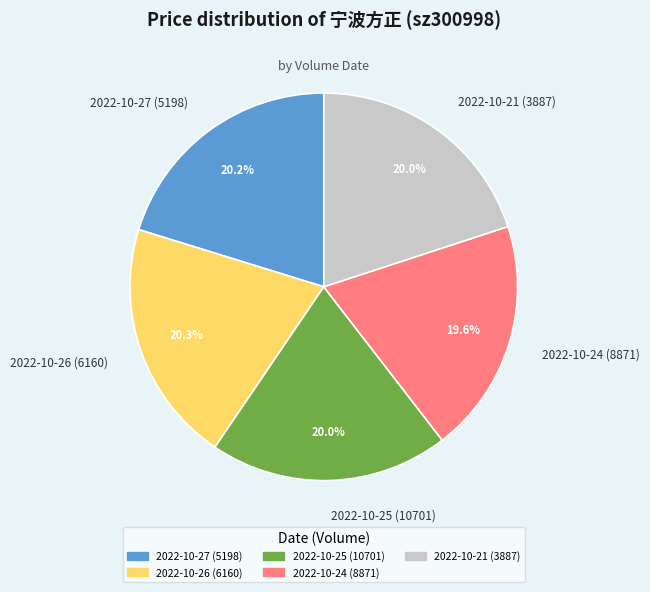

Is there a majority slice in this chart?

No